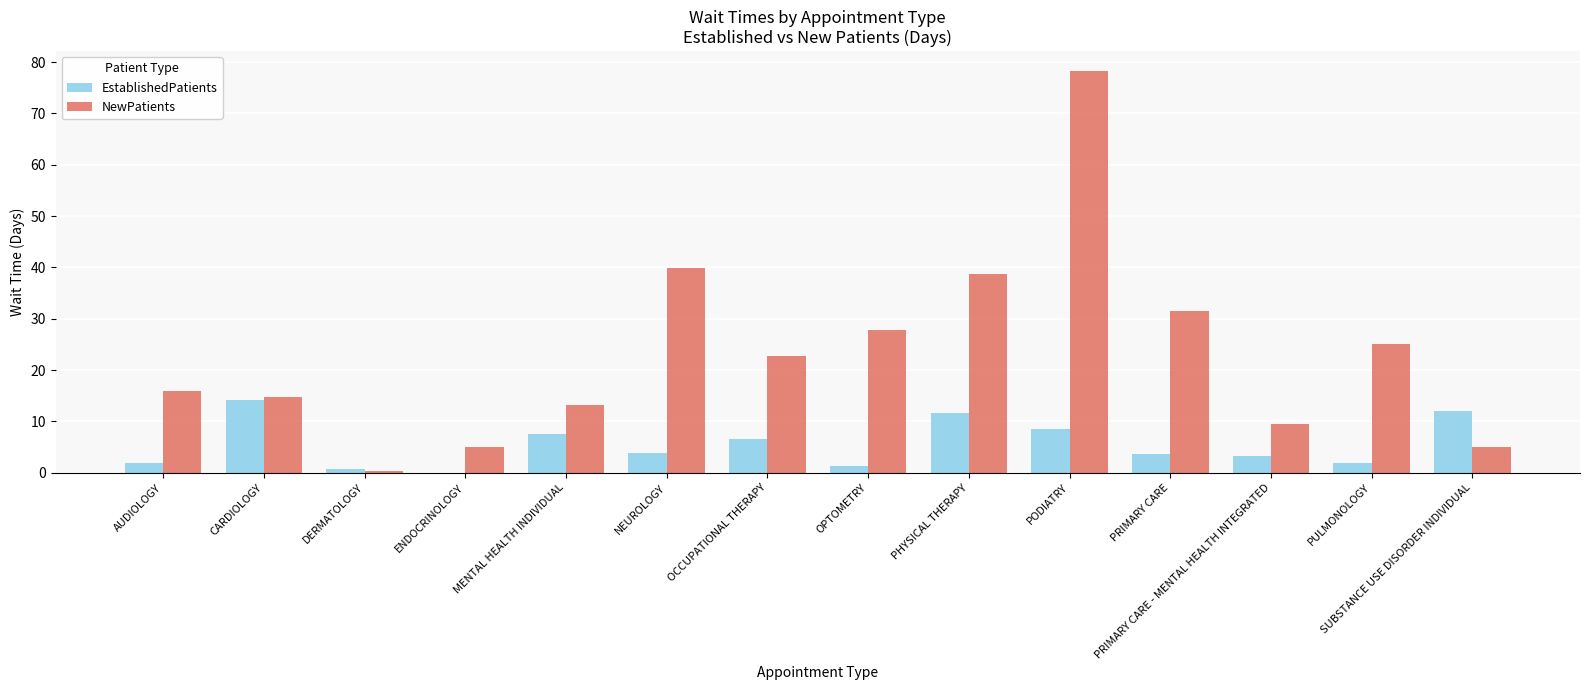

Which series has the largest total across all categories?

NewPatients